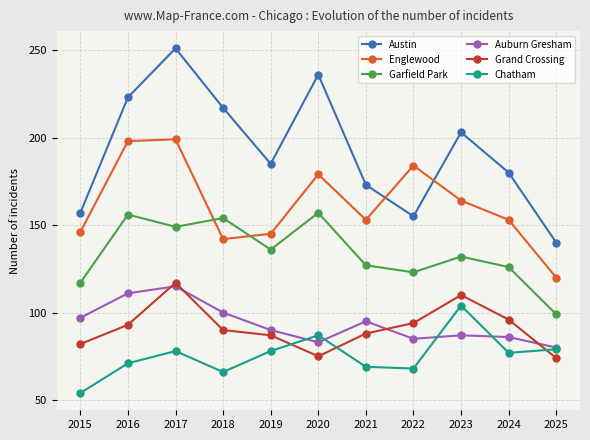

What is the sum of all Garfield Park values?

1476